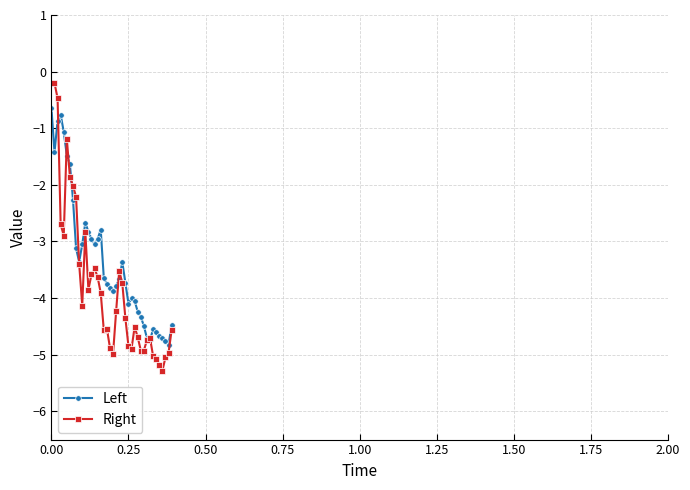

In Left, how many points are higher than both neighbors (excluding endpoints)?

6